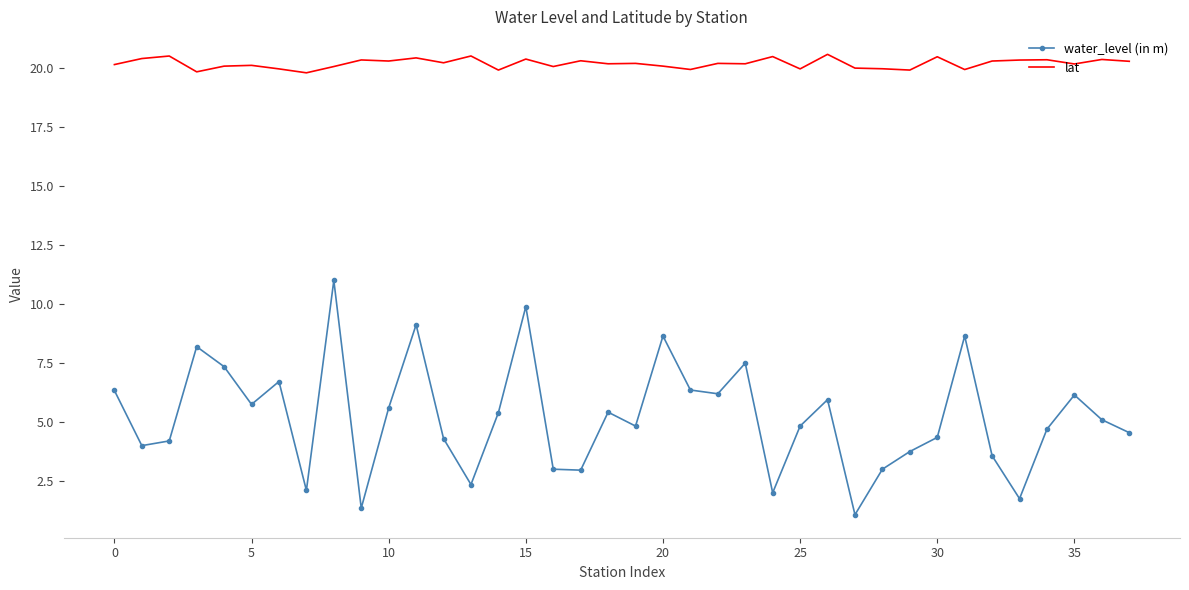

True or false: lat has more than 0 points higher than both neighbors.

True